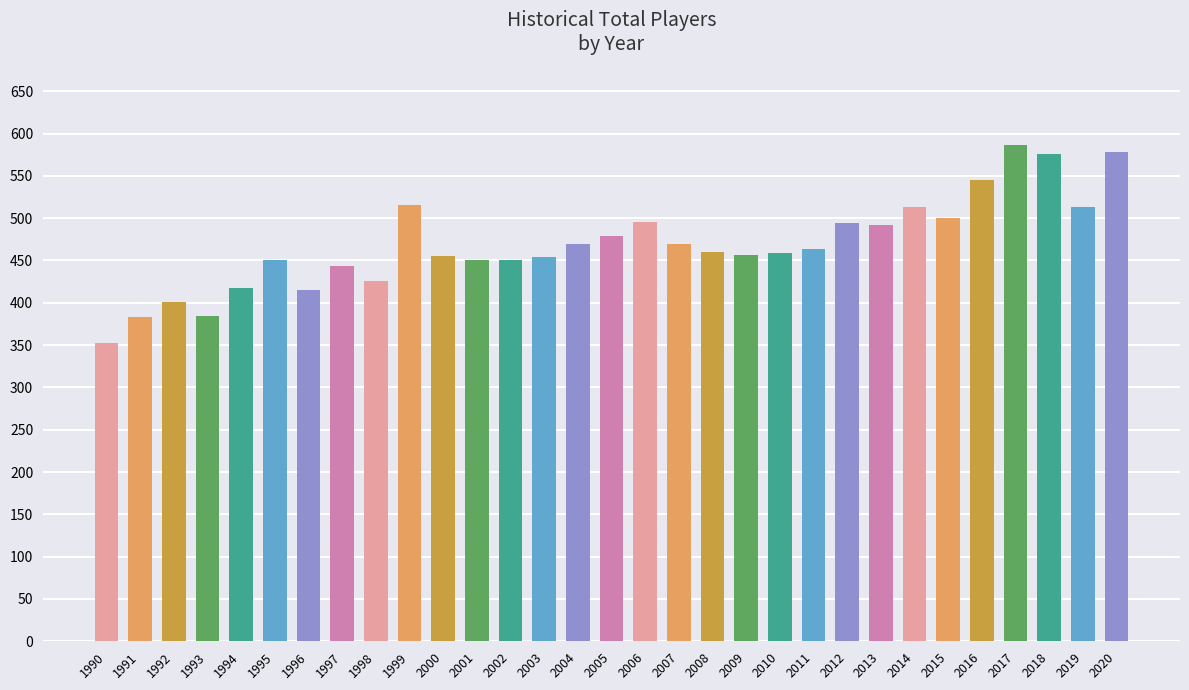

True or false: the data shows 213 at 2016.

False